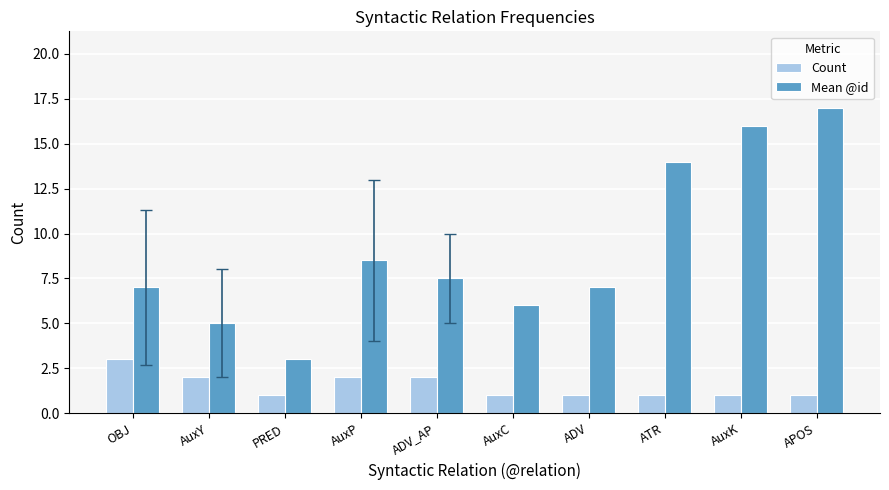

Is it true that Count equals 1.0 at AuxC?

True